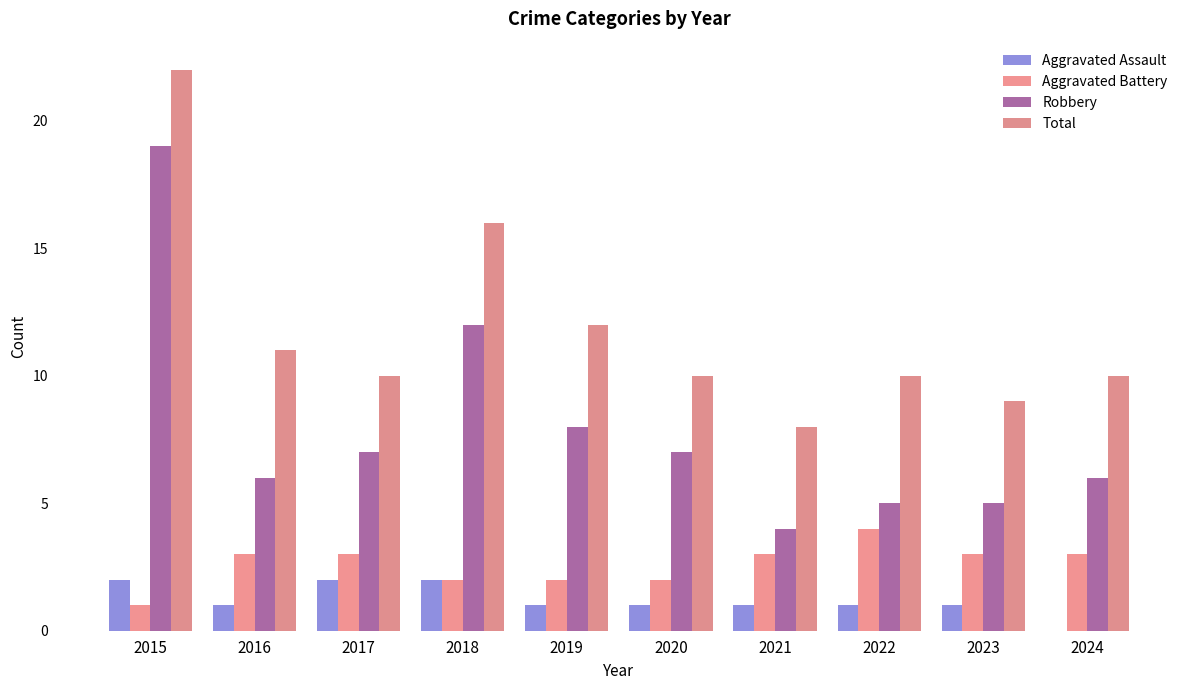

What are all the series names shown in the legend?

Aggravated Assault, Aggravated Battery, Robbery, Total